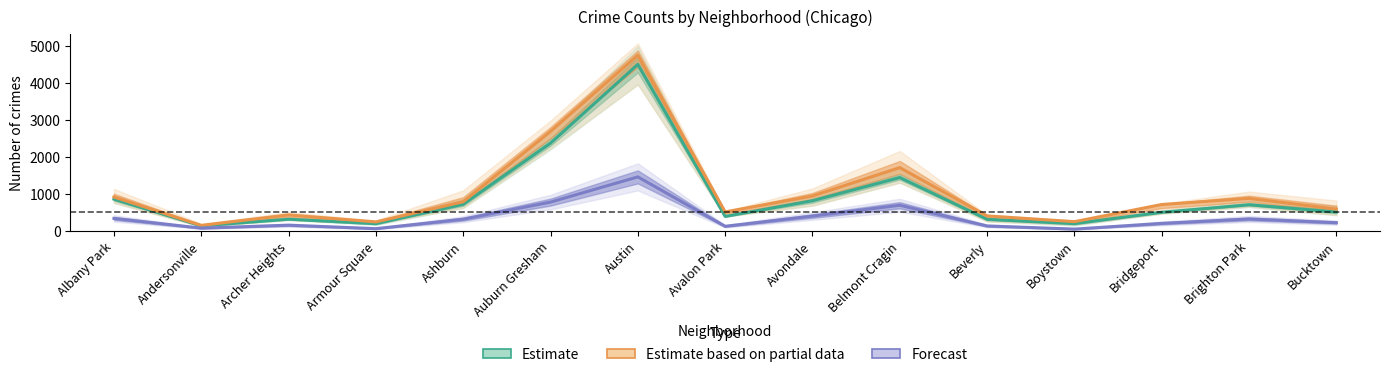

True or false: Forecast has a value of 133.0 at Avalon Park.

True